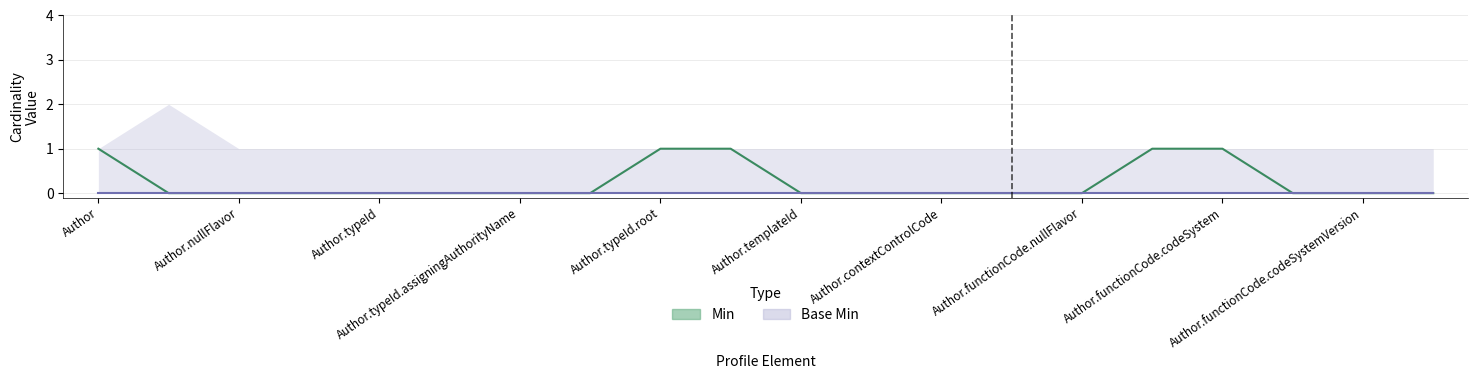

The chart shows a value of 0 at Author.typeId.extension. True or false?

False